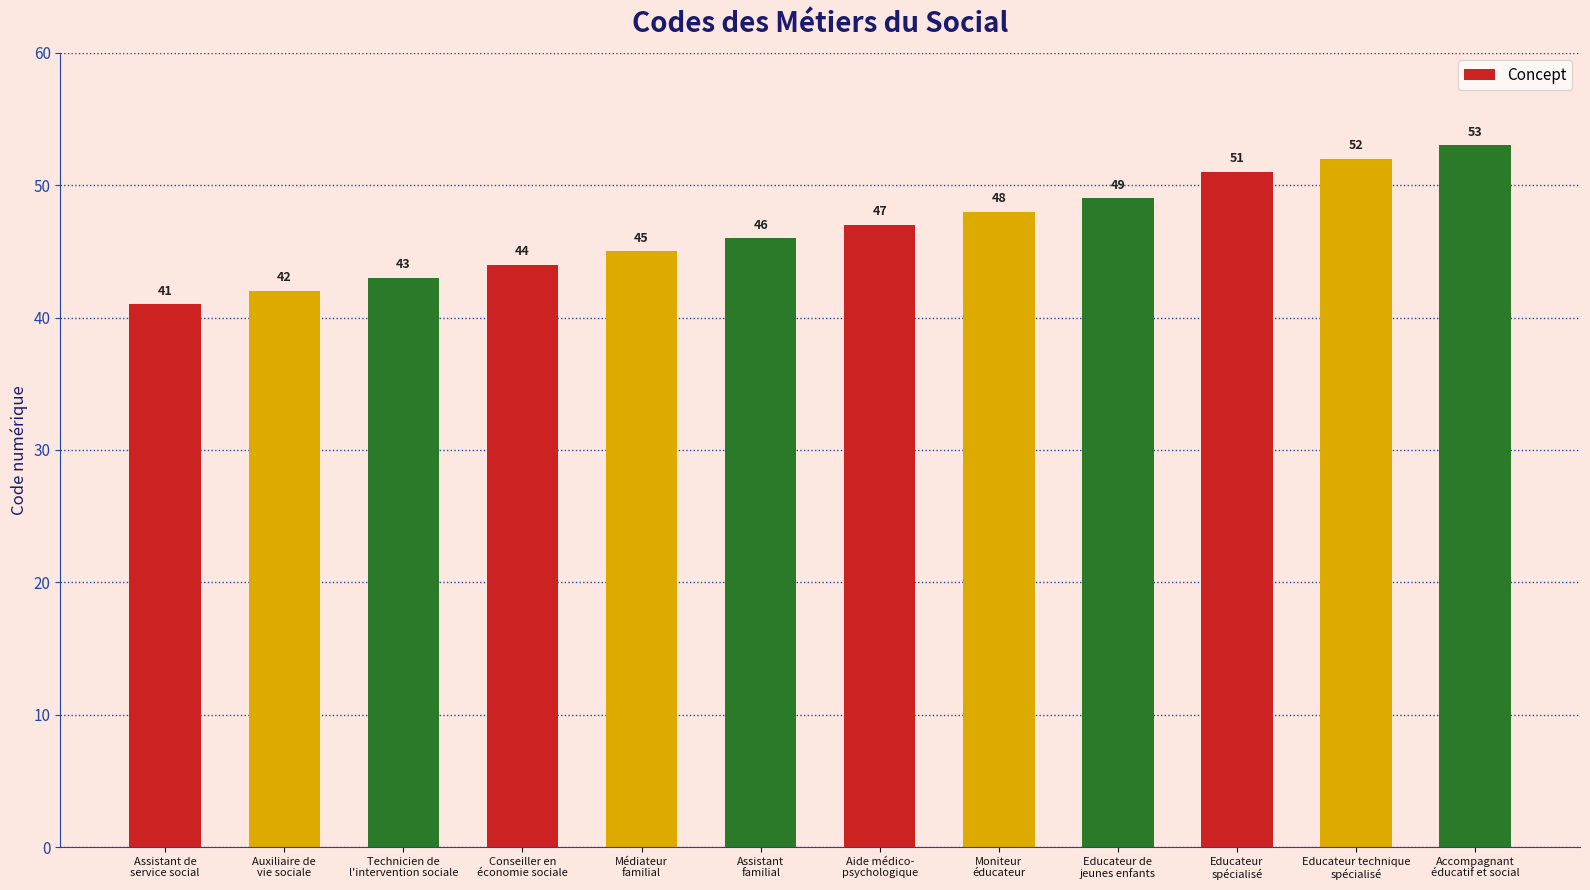

List the labels in order of value, smallest first.

Assistant de
service social, Auxiliaire de
vie sociale, Technicien de
l'intervention sociale, Conseiller en
économie sociale, Médiateur
familial, Assistant
familial, Aide médico-
psychologique, Moniteur
éducateur, Educateur de
jeunes enfants, Educateur
spécialisé, Educateur technique
spécialisé, Accompagnant
éducatif et social